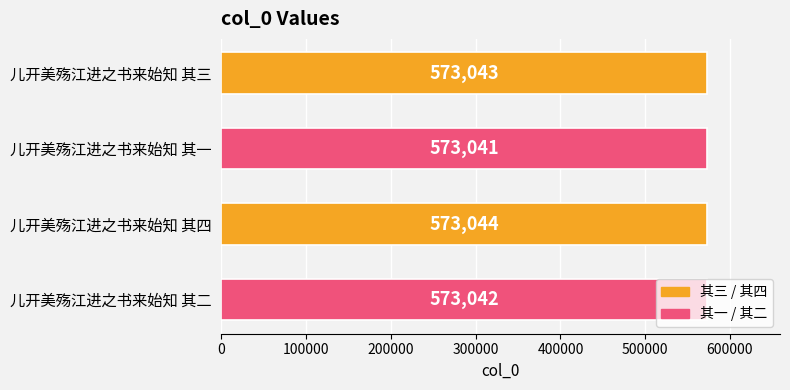

What is the sum of all values?

2292170